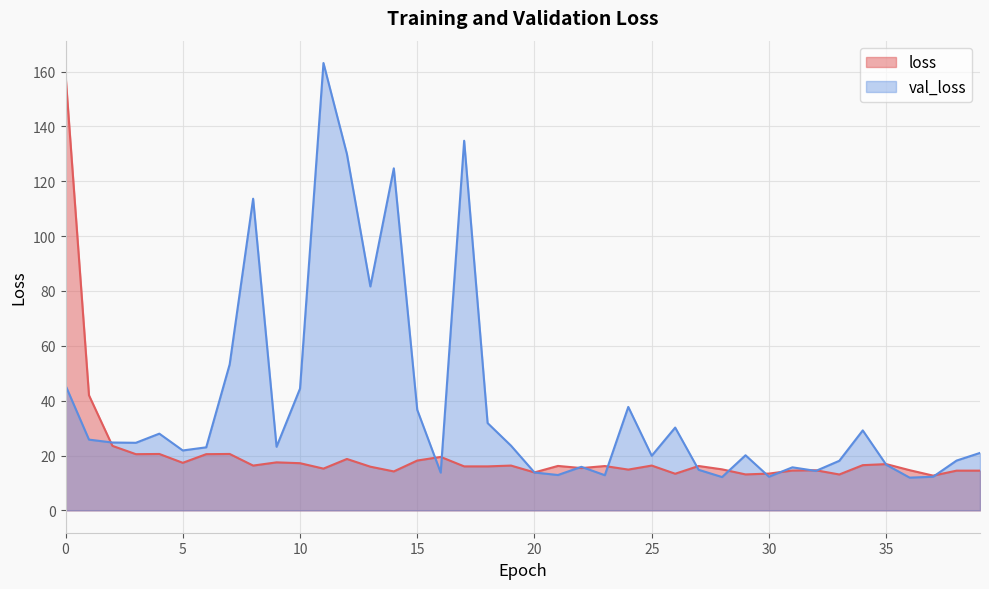

True or false: loss has more than 0 points higher than both neighbors.

True